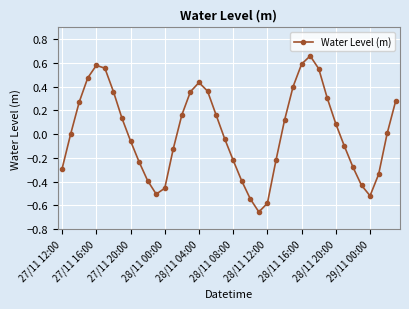

What is the difference between the maximum and minimum values?

1.3